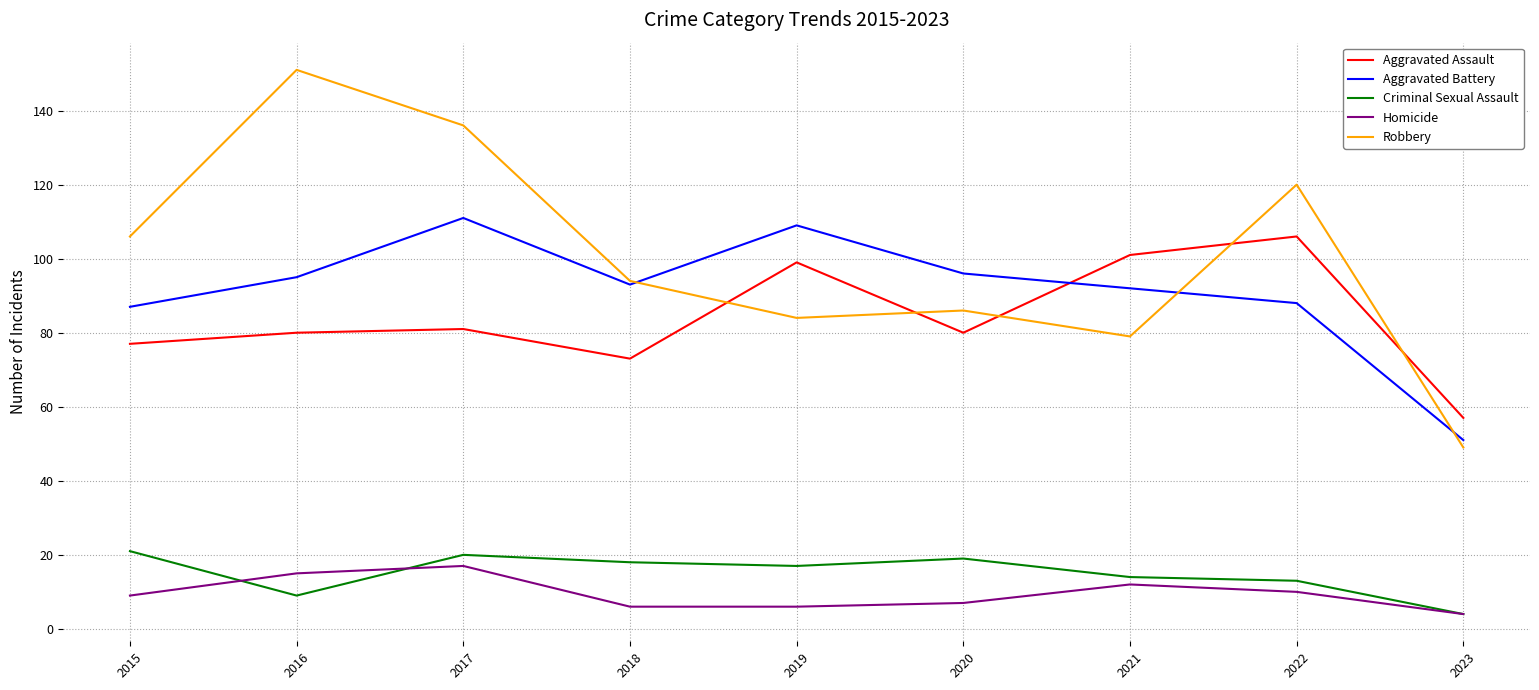

True or false: Robbery and Aggravated Assault cross at least once.

True